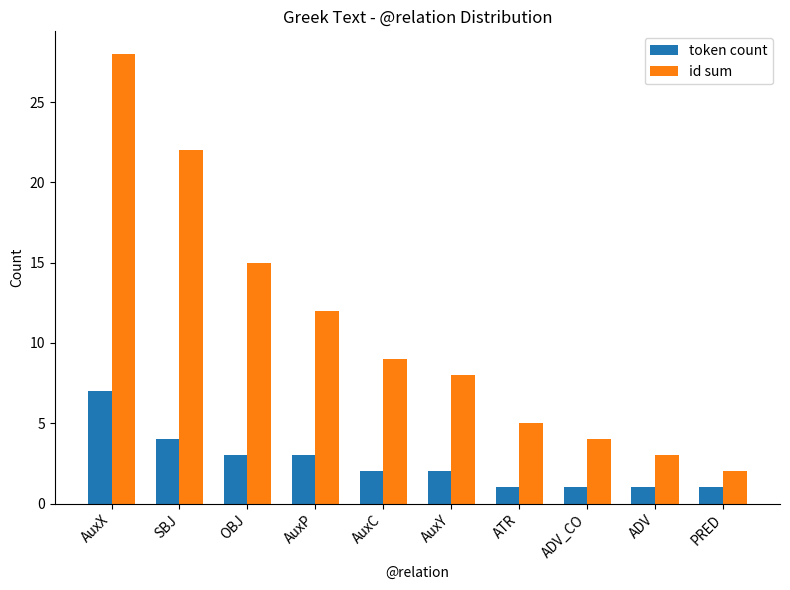

What is the label of the 7th bar from the right?

AuxP